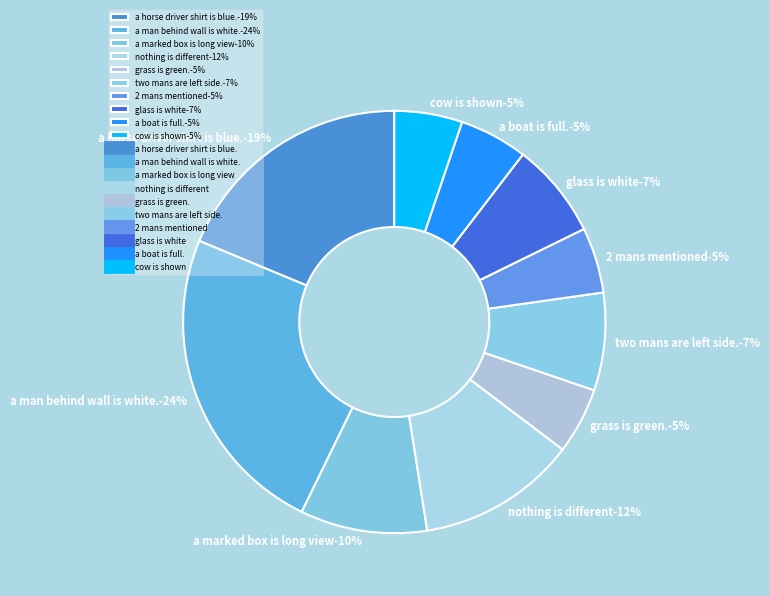

Is there a majority slice in this chart?

No